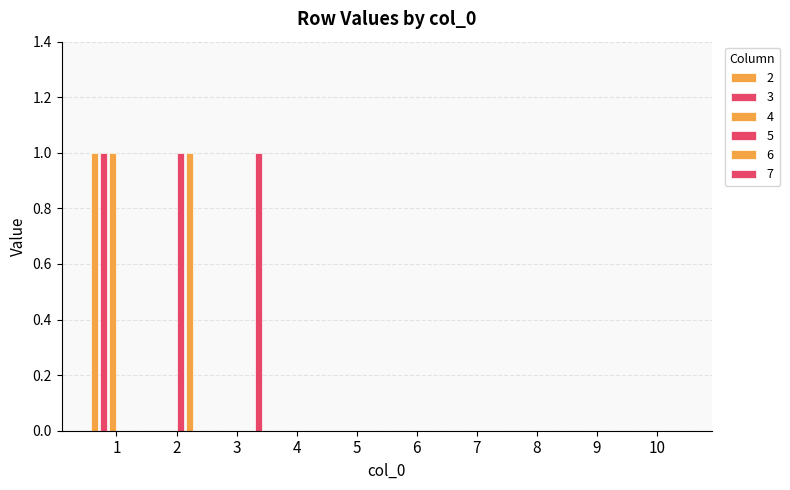

Rank the series by their maximum value, from lowest to highest.

2, 3, 4, 5, 6, 7